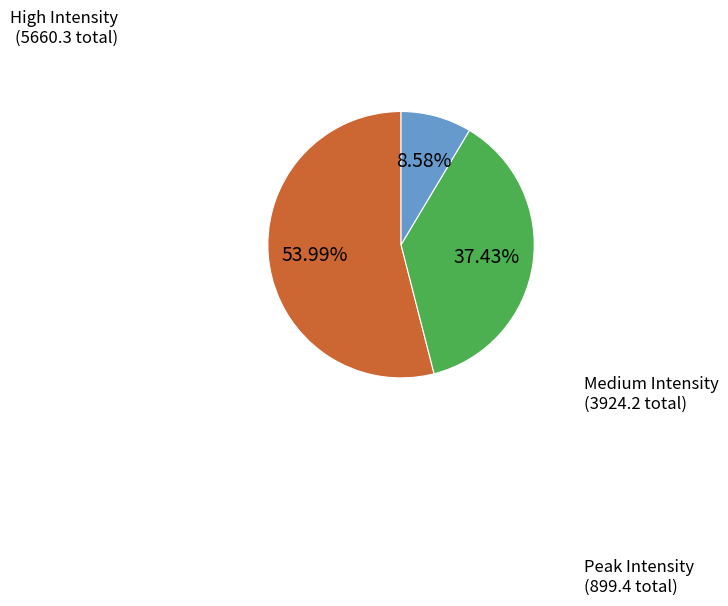

Does any single category account for the majority?

Yes